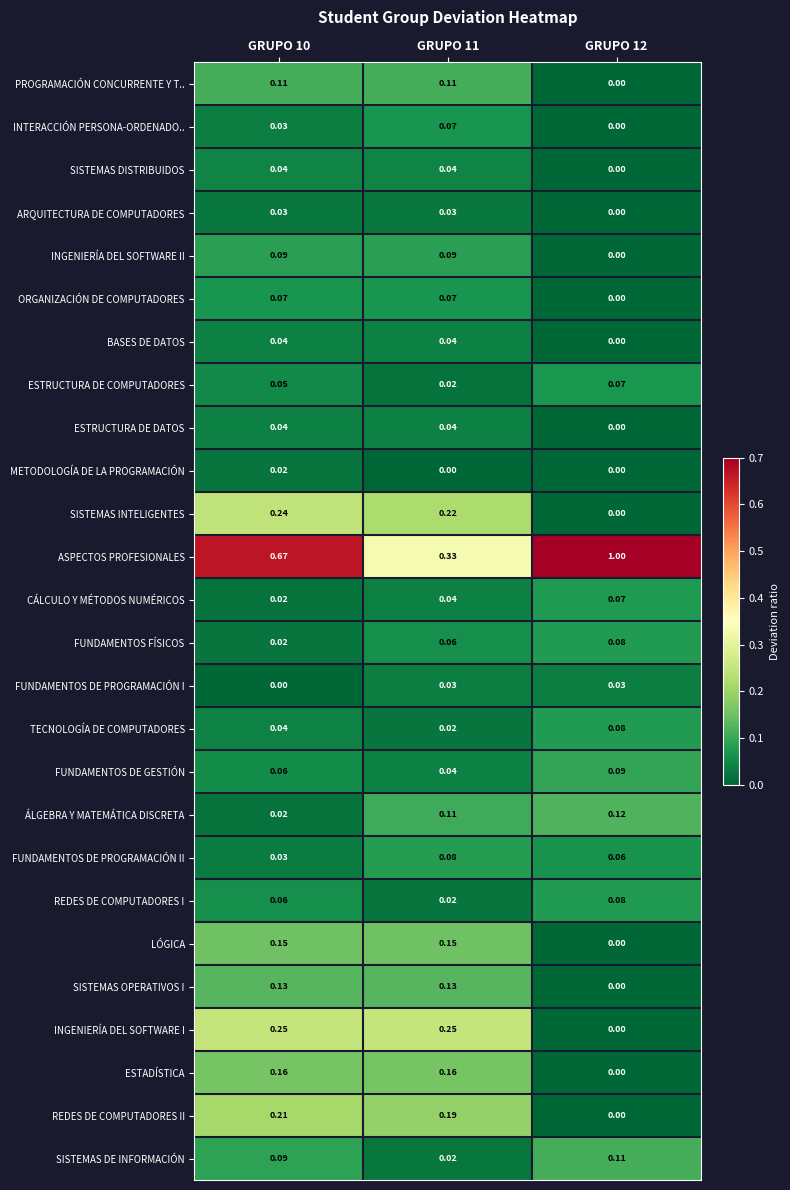

Between GRUPO 11 and GRUPO 12, which series saw the biggest shift?

ASPECTOS PROFESIONALES